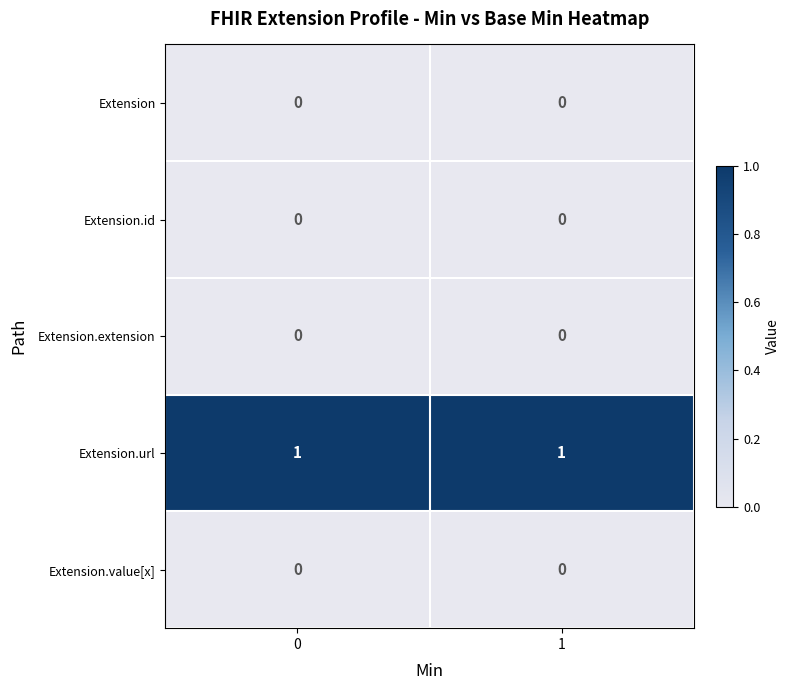

Reading left to right, what are all the values shown in this chart?

Extension: 0=0	1=0
Extension.id: 0=0	1=0
Extension.extension: 0=0	1=0
Extension.url: 0=1	1=1
Extension.value[x]: 0=0	1=0